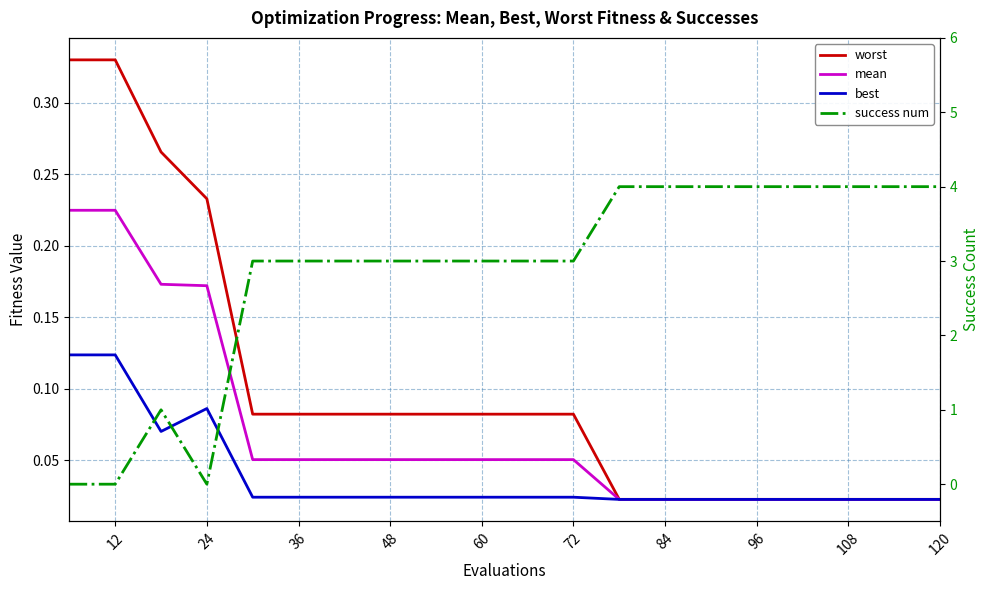

Reading left to right, transcribe all the data shown in this chart.

worst: 0.3	0.3	0.3	0.2	0.1	0.1	0.1	0.1	0.1	0.1	0.1	0.1	0.0	0.0	0.0	0.0	0.0	0.0	0.0	0.0
mean: 0.2	0.2	0.2	0.2	0.1	0.1	0.1	0.1	0.1	0.1	0.1	0.1	0.0	0.0	0.0	0.0	0.0	0.0	0.0	0.0
best: 0.1	0.1	0.1	0.1	0.0	0.0	0.0	0.0	0.0	0.0	0.0	0.0	0.0	0.0	0.0	0.0	0.0	0.0	0.0	0.0
success num: 0.0	0.0	1.0	0.0	3.0	3.0	3.0	3.0	3.0	3.0	3.0	3.0	4.0	4.0	4.0	4.0	4.0	4.0	4.0	4.0